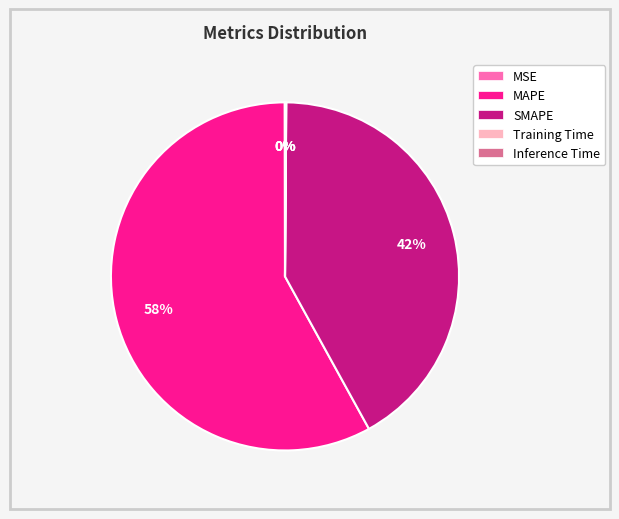

To the nearest percent, what is the average slice percentage?

20%